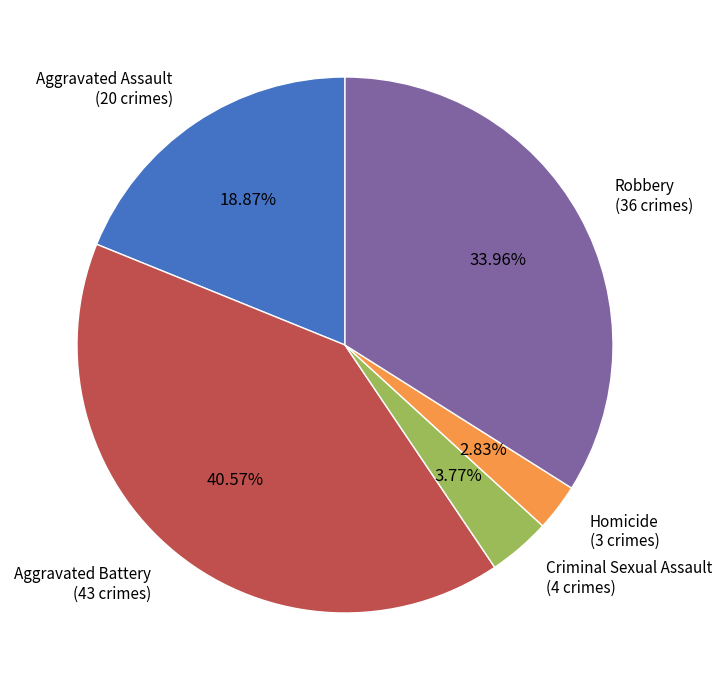

What is the total percentage of Criminal Sexual Assault and Aggravated Battery?

44.3%